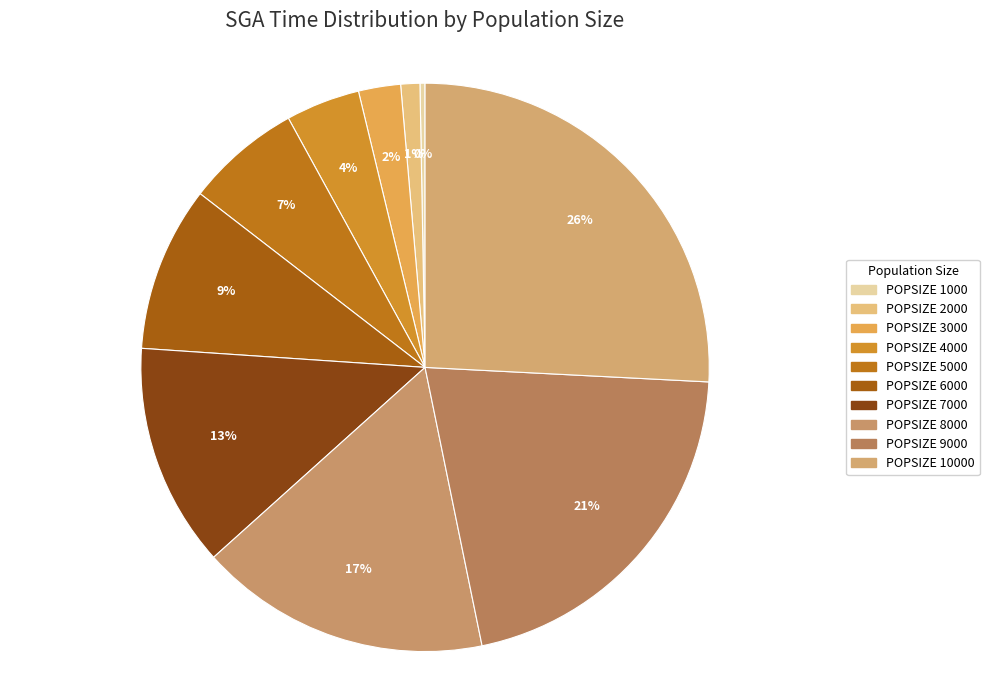

How many segments does this pie chart have?

10